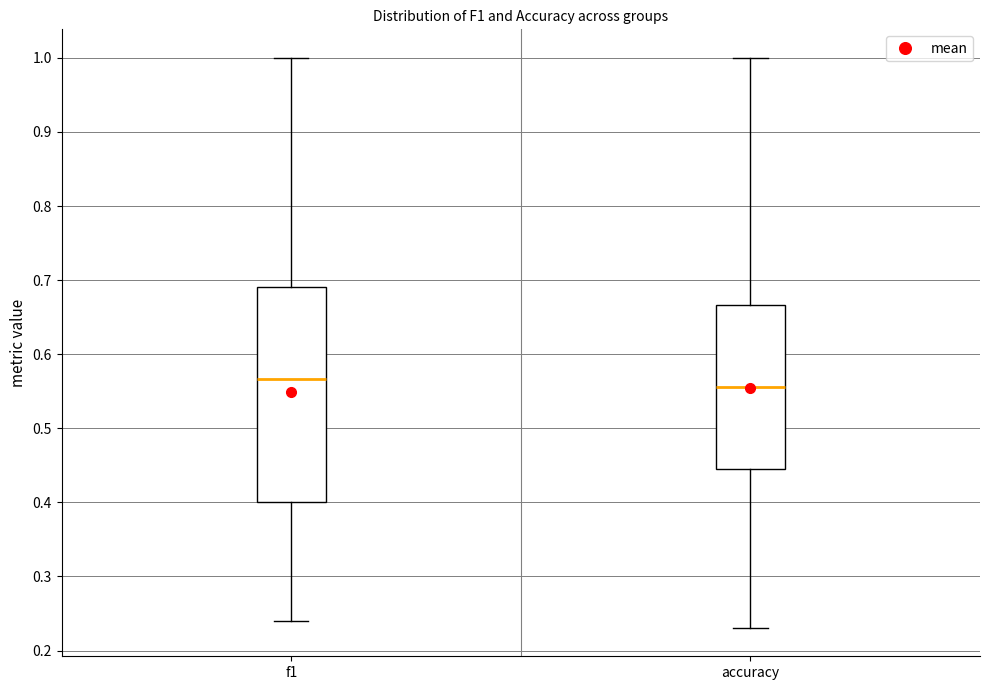

Which box has the lowest median line?

accuracy